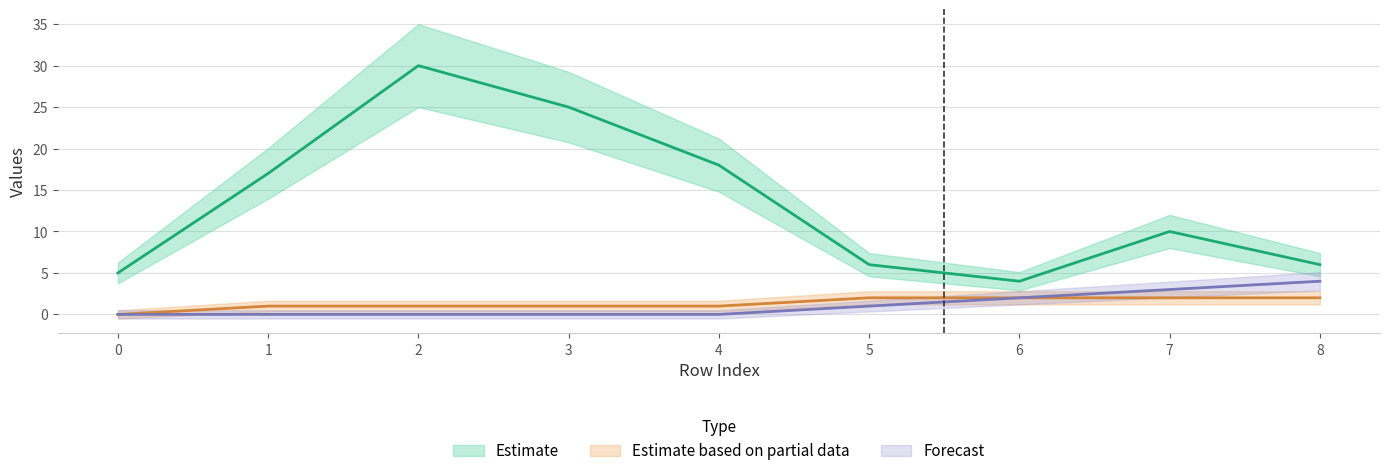

What is the value of the front_index point at the 6th from the left?

1